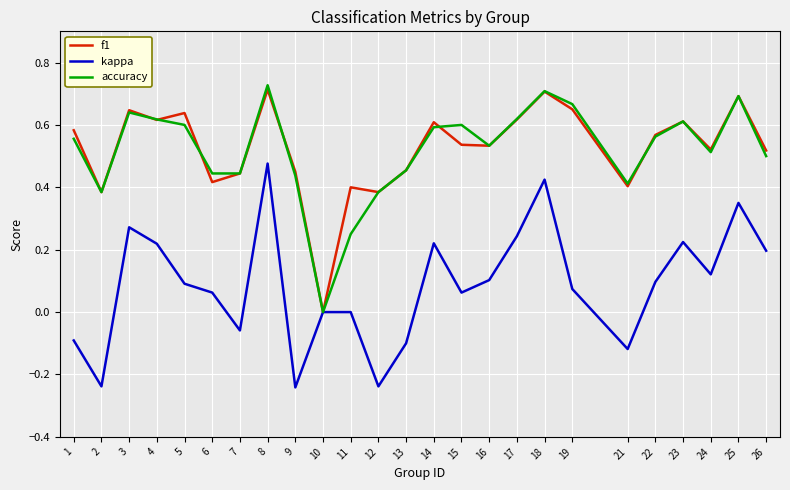

What is the sum of all f1 values?

13.1